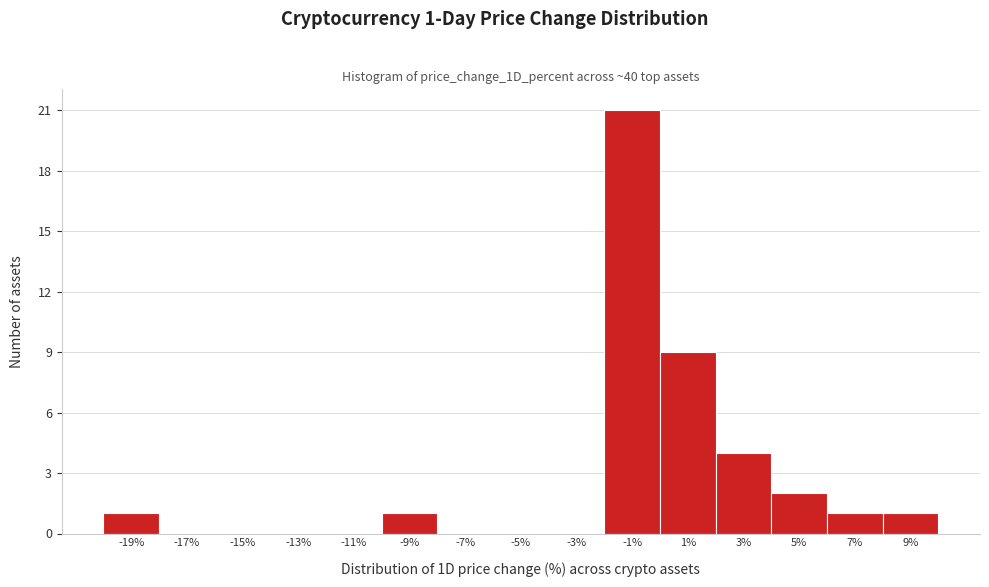

Over which range of the x-axis is the bar tallest?

-2 to 0